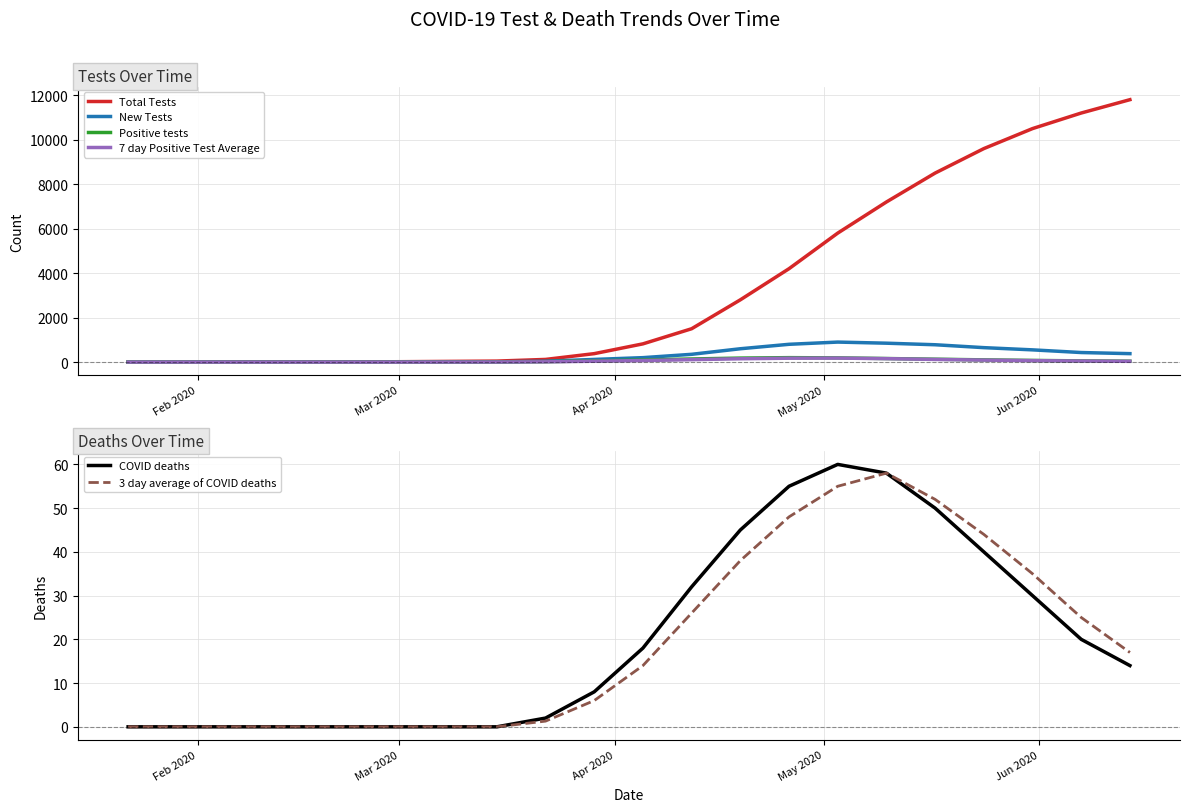

What is the maximum value for COVID deaths?

60.0